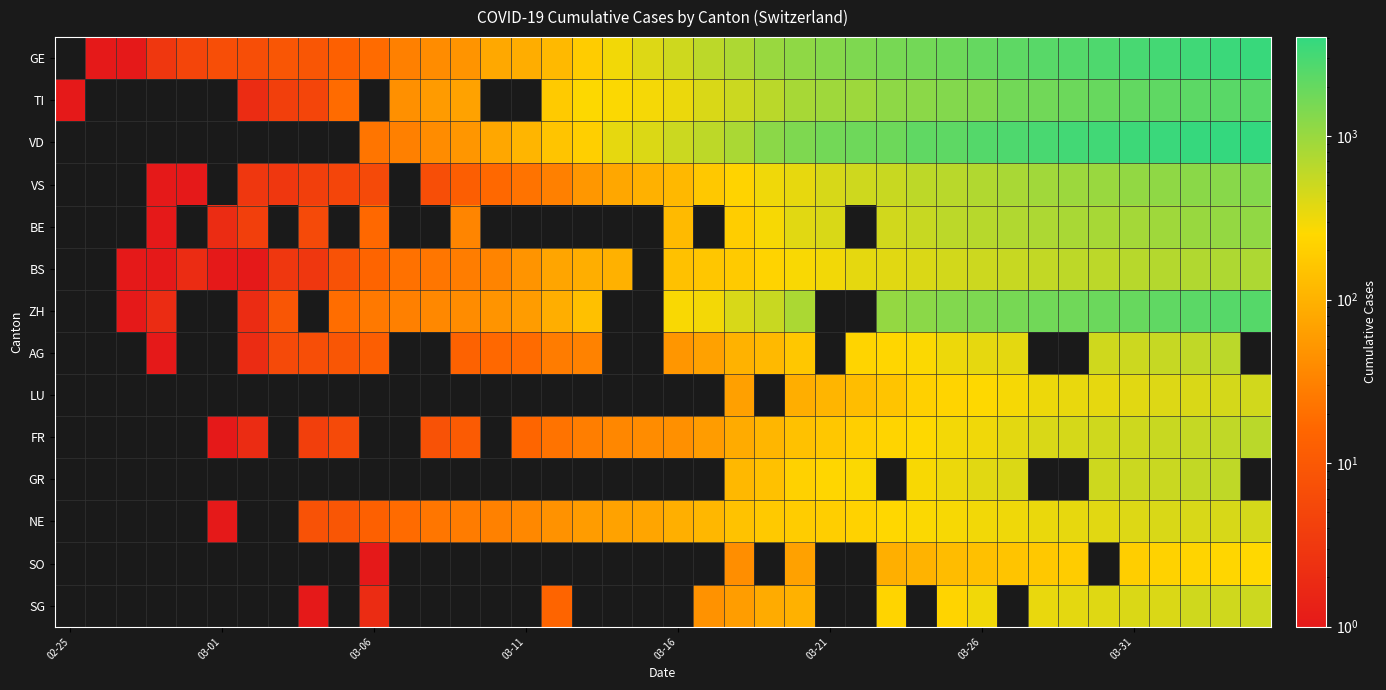

How many distinct data groups are displayed?

14